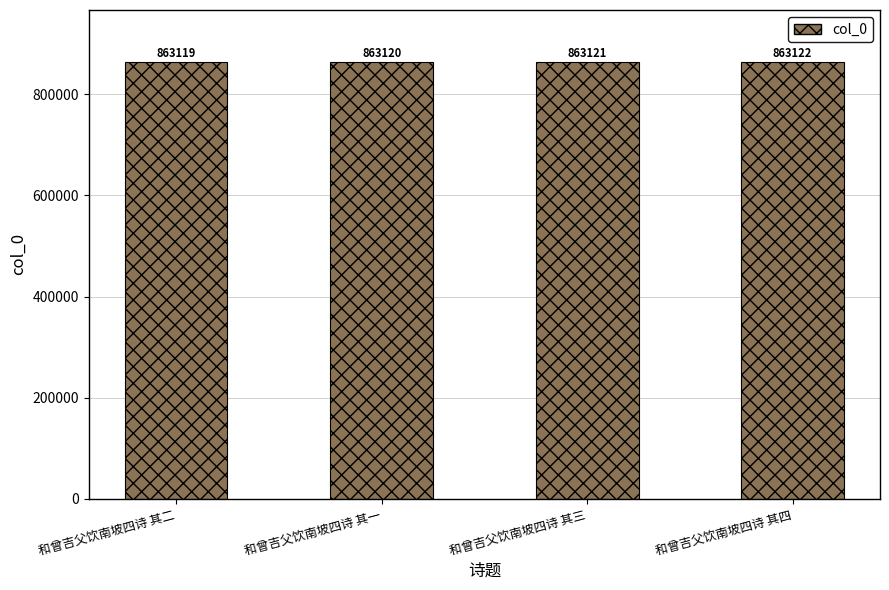

What is the sum of the values at 和曾吉父饮南坡四诗 其三 and 和曾吉父饮南坡四诗 其四?

1726243